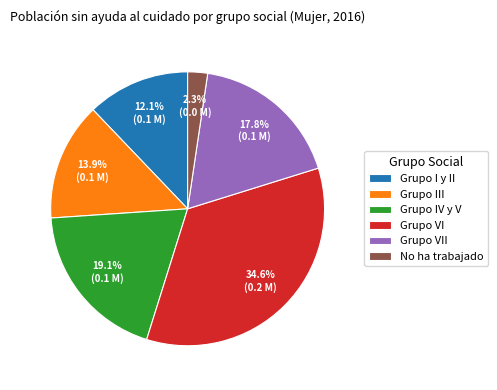

What is the smallest slice in the pie chart?

No ha trabajado